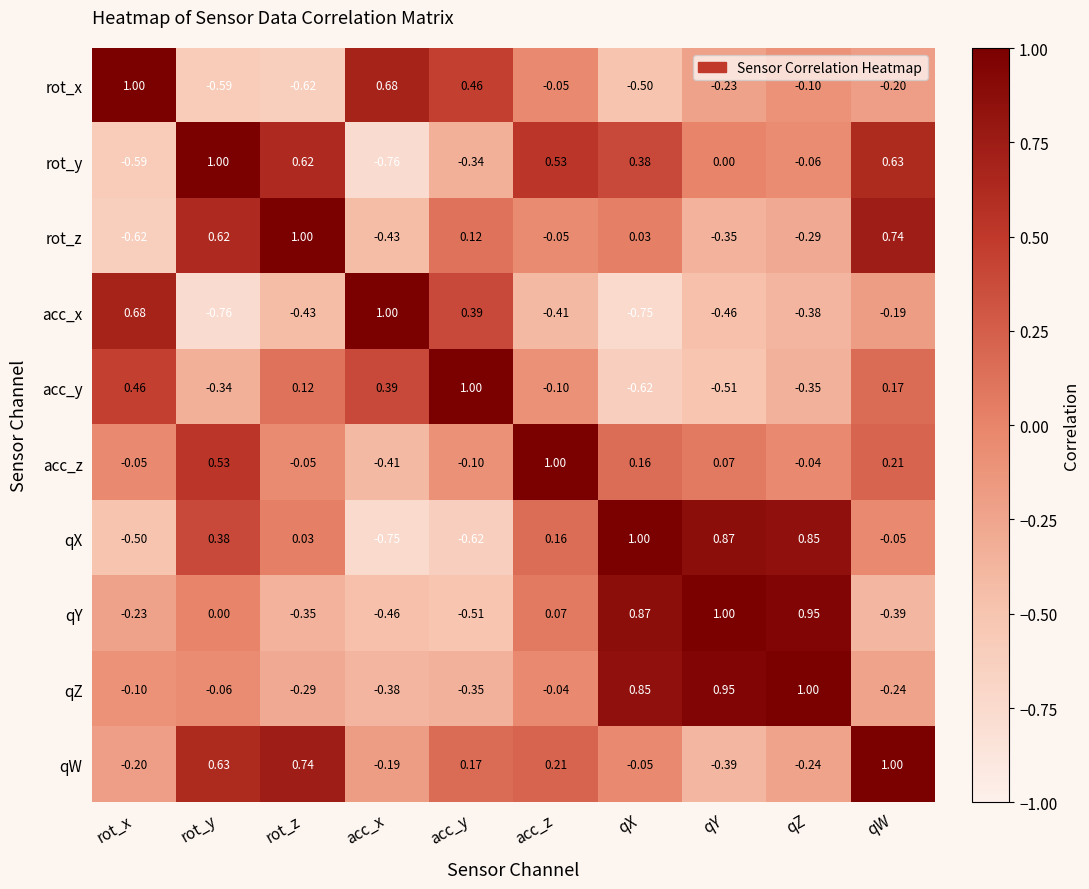

Which series changed the most between rot_y and qW?

acc_x